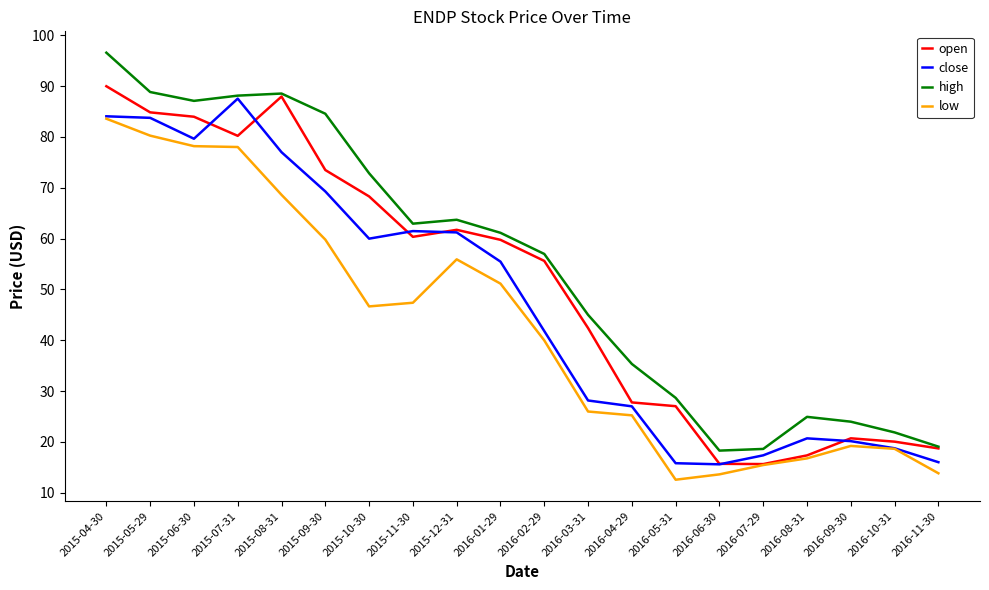

What position from the right is 2015-06-30?

18